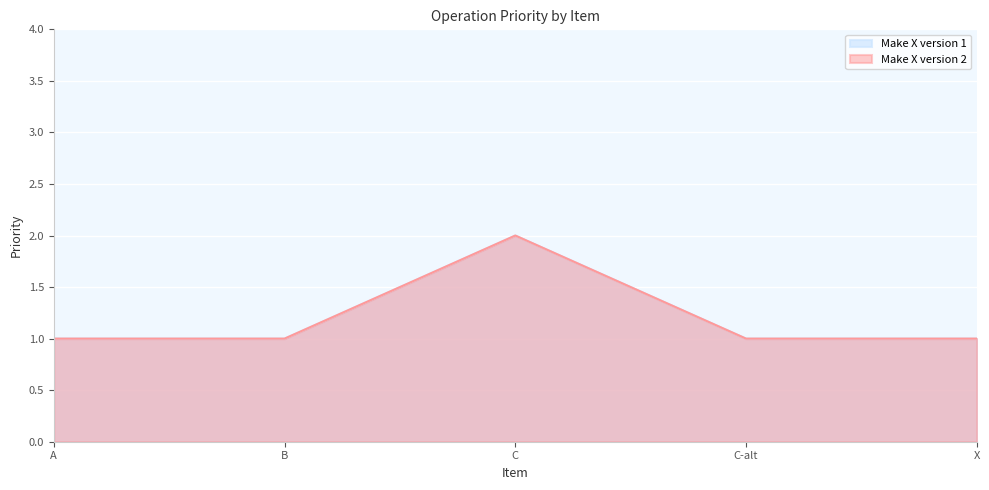

Does the chart display data point markers on the line(s)?

No